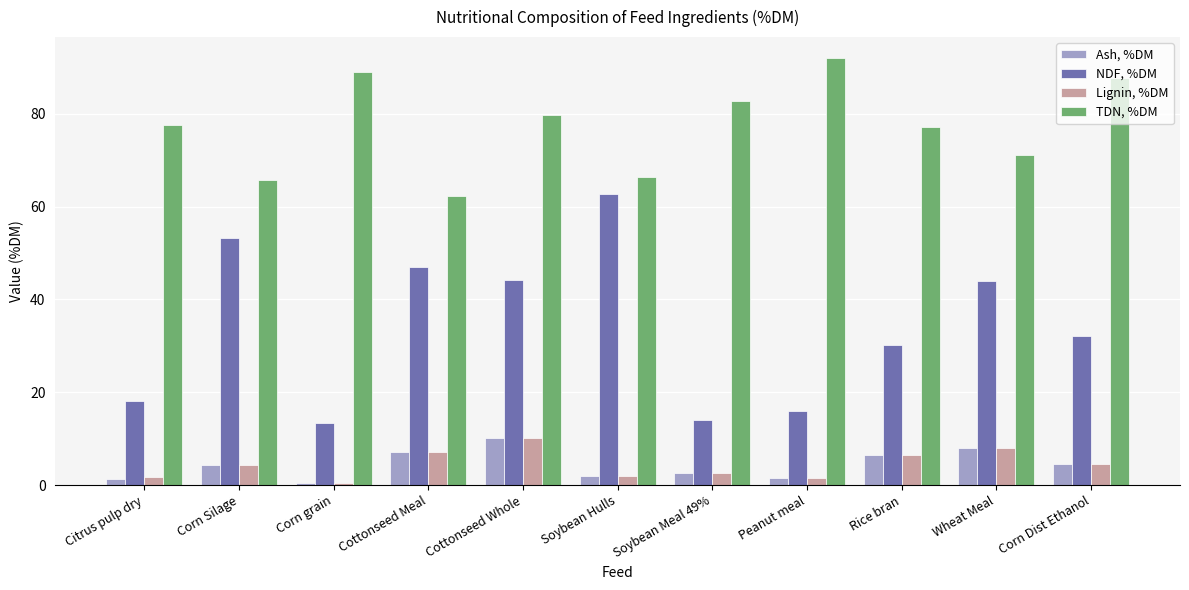

What is the value of the NDF, %DM bar at the 1st from the left?

18.2